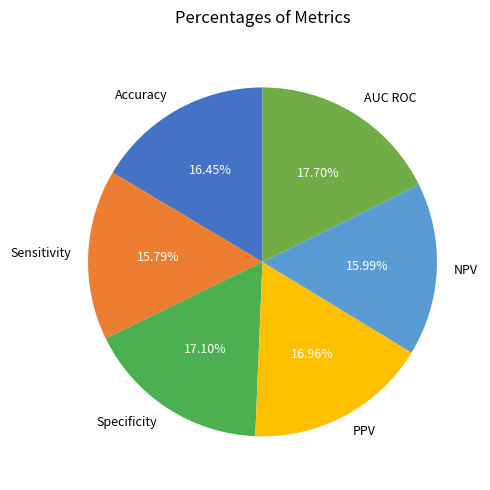

To the nearest percent, what is the combined percentage of AUC ROC and Specificity?

35%